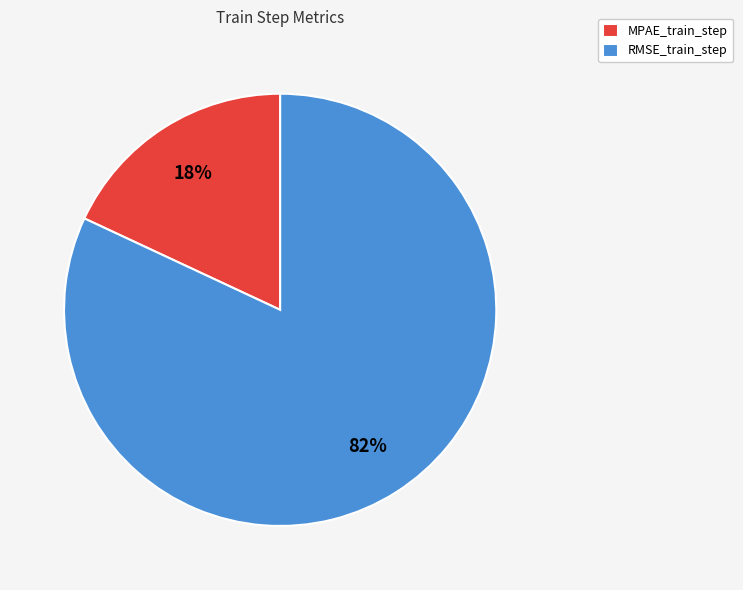

Is the sum of MPAE_train_step and RMSE_train_step greater than half?

Yes